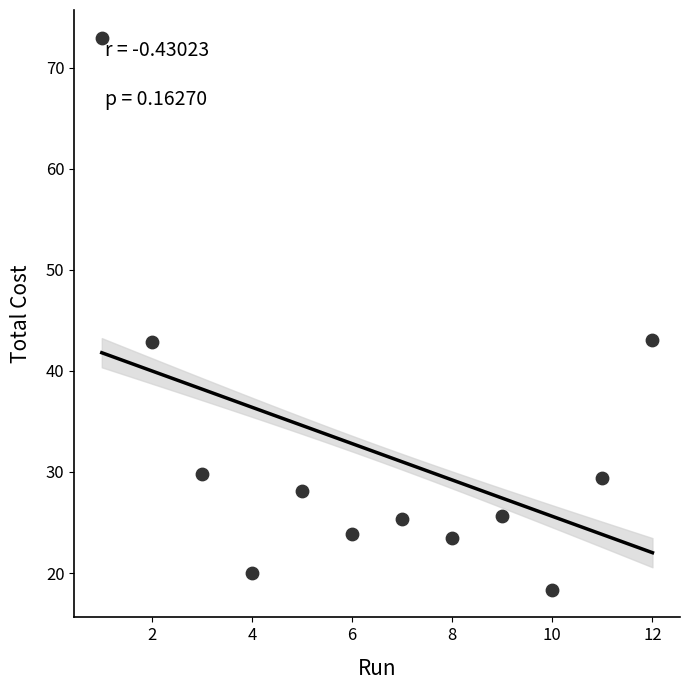

What is the average X value?

6.5